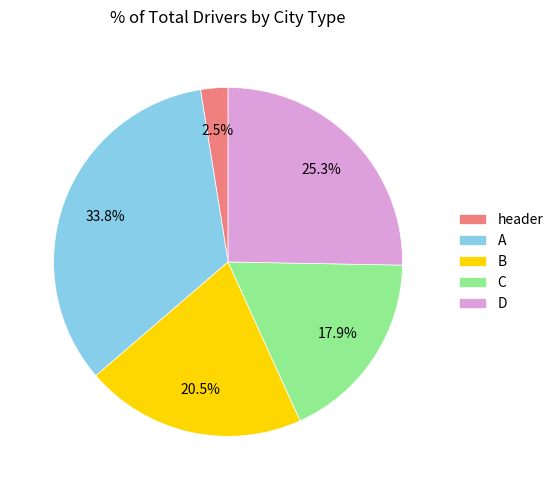

What is the smallest slice in the pie chart?

header